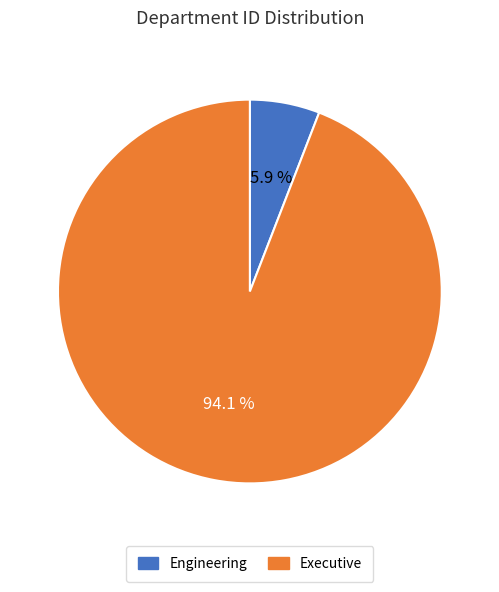

Which category has the smallest portion of the pie?

Engineering